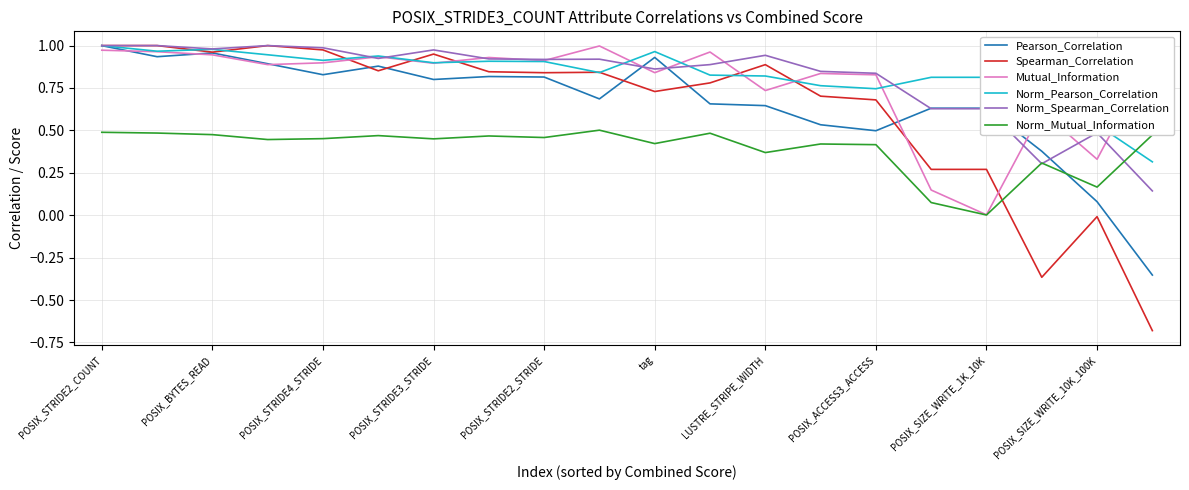

Which series has the largest range (max minus min)?

Spearman_Correlation